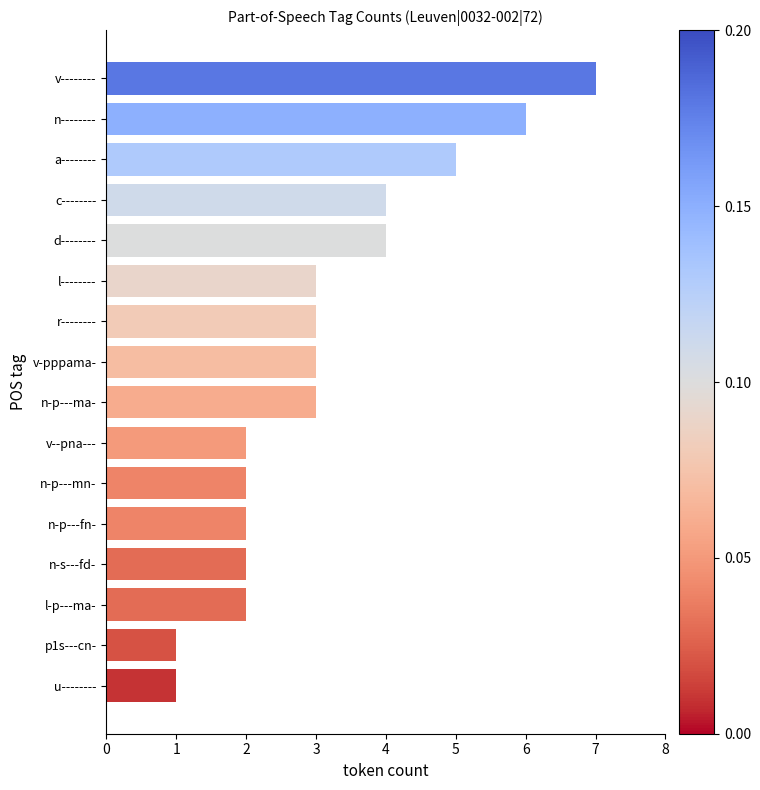

Read the value at a--------.

5